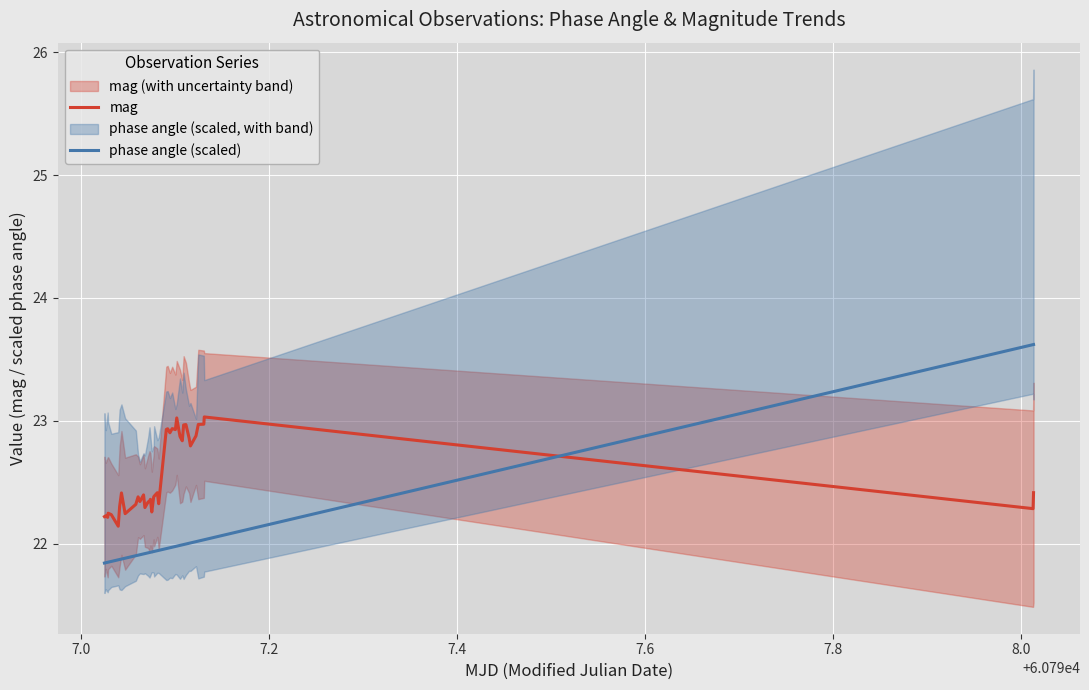

How many interior local peaks does the mag series have?

12